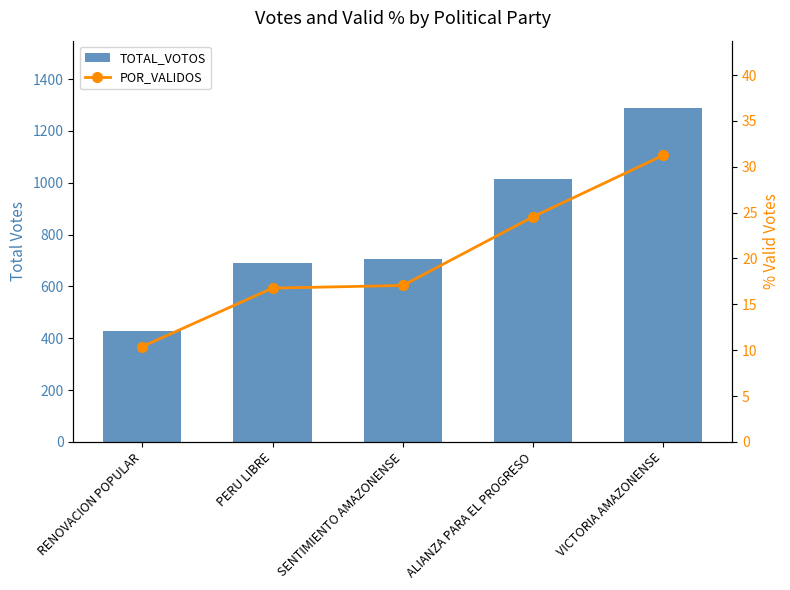

How many categories are shown in the chart?

5